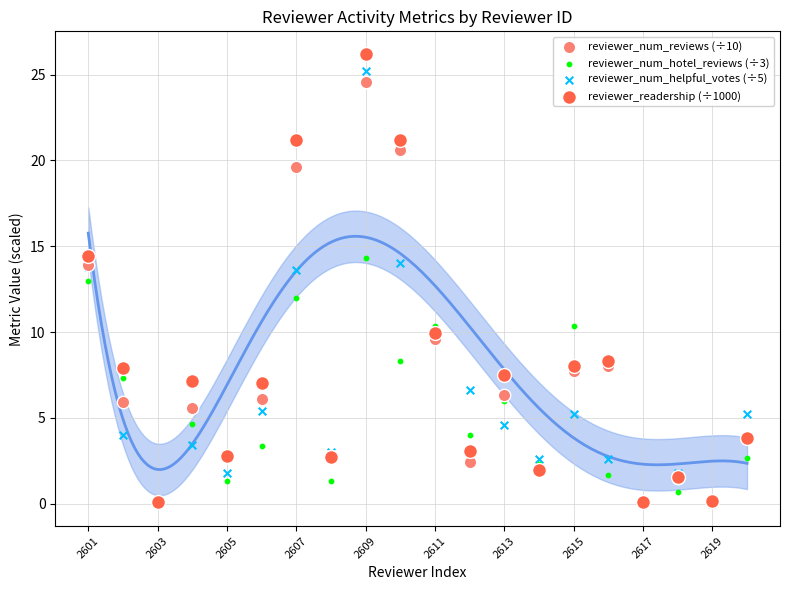

Which series has the widest spread of Y values?

reviewer_readership (÷1000)